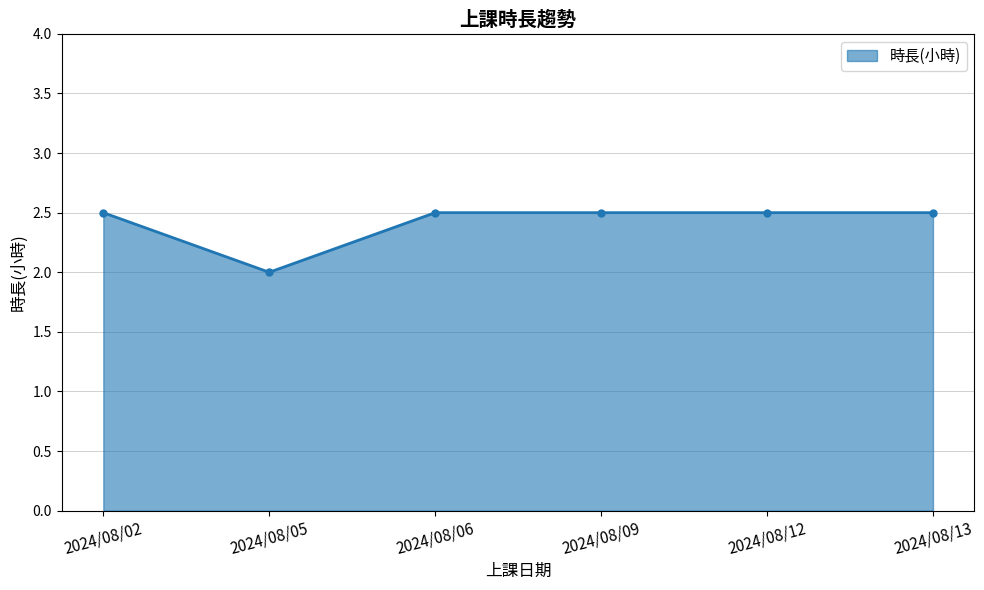

What is the value of the 5th point from the left?

2.5